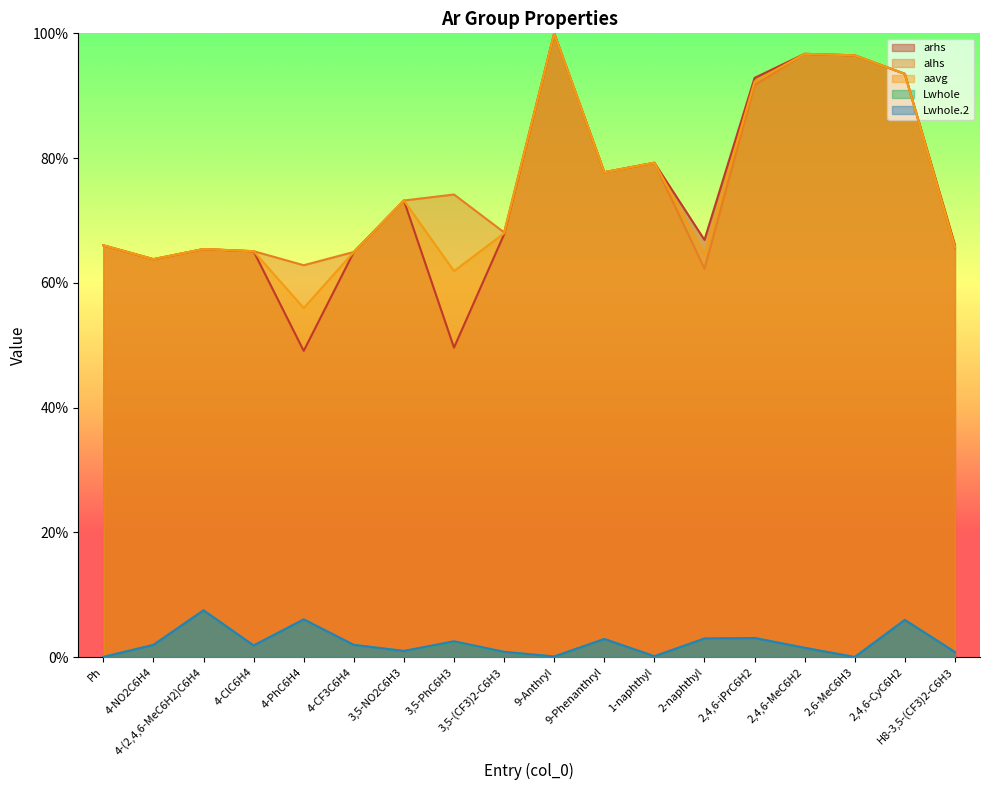

The Lwhole series shows 0.5 at 4-CF3C6H4. True or false?

False